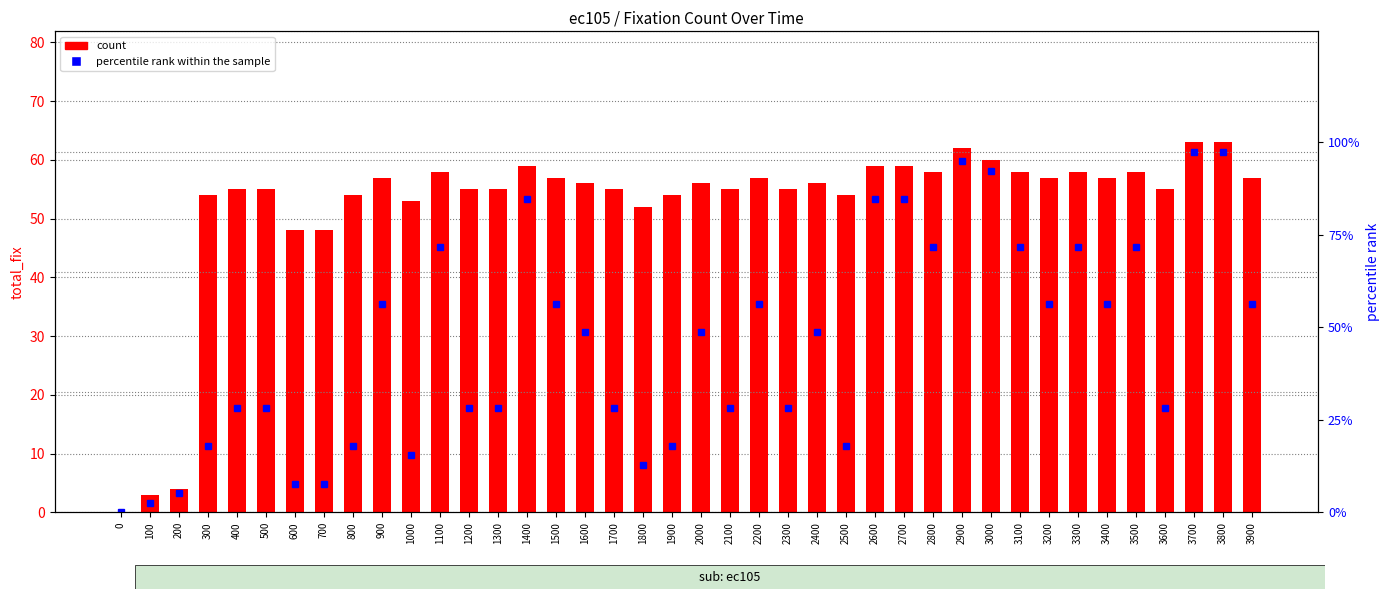

Does the chart contain any negative values?

No